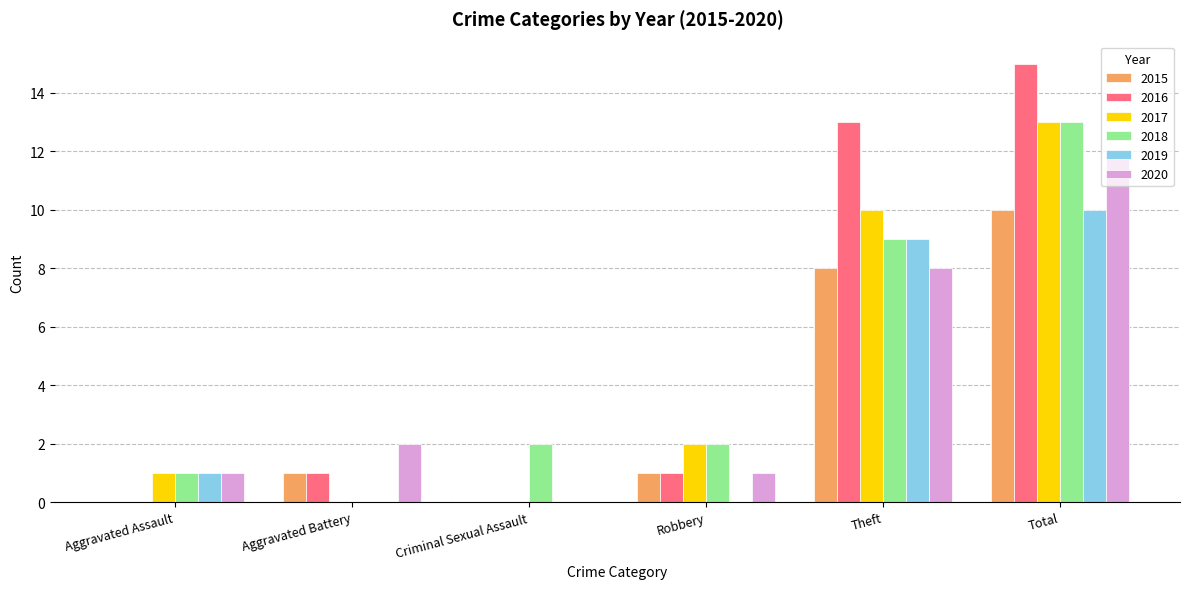

Reading right to left, what are all the values shown in this chart?

2015: 10	8	1	0	1	0
2016: 15	13	1	0	1	0
2017: 13	10	2	0	0	1
2018: 13	9	2	2	0	1
2019: 10	9	0	0	0	1
2020: 12	8	1	0	2	1